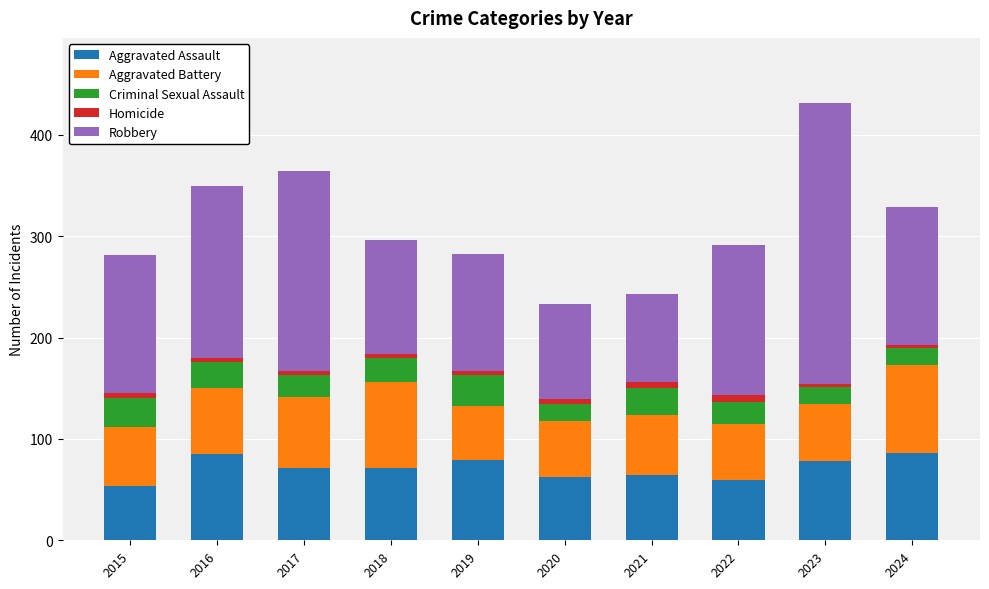

How many data points in Aggravated Assault are less than 71?

4